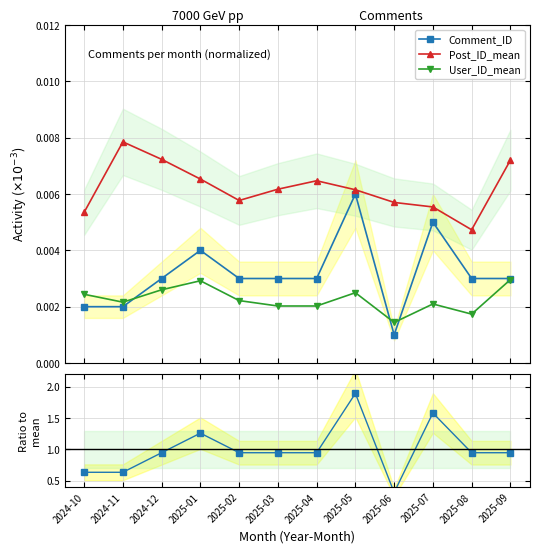

True or false: Post_ID_mean and User_ID_mean cross at least once.

False